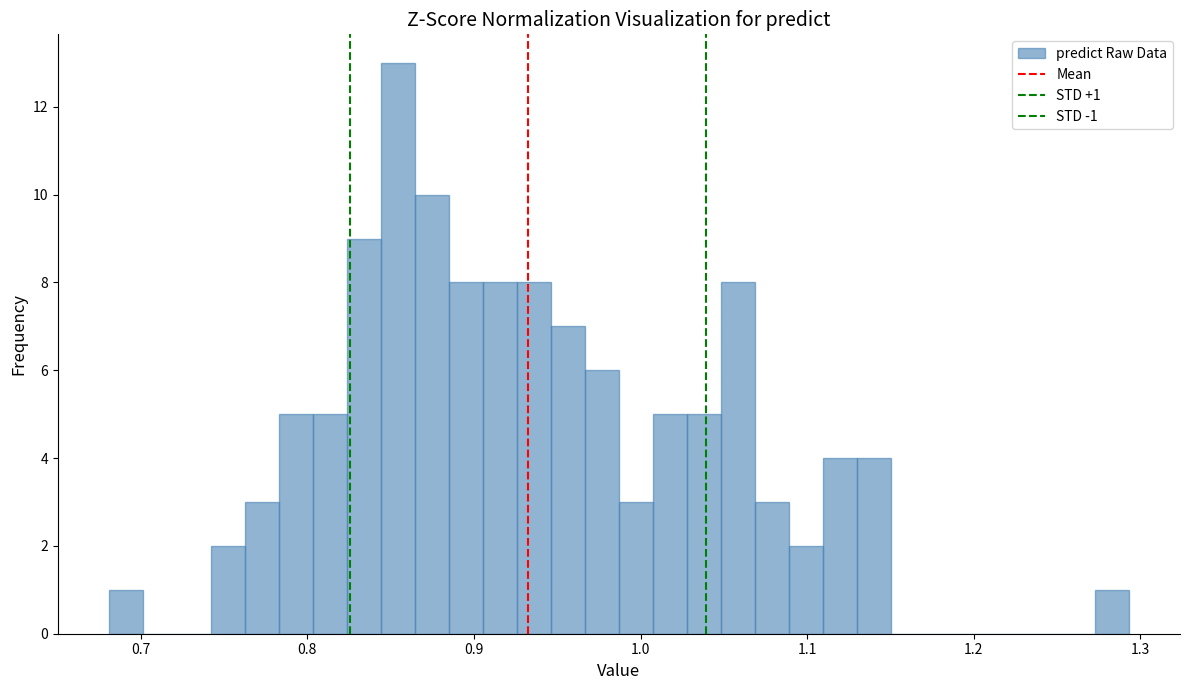

Around what value on the x-axis is the tallest bar? Give the approximate position of its centre, as read against the axis.

0.85